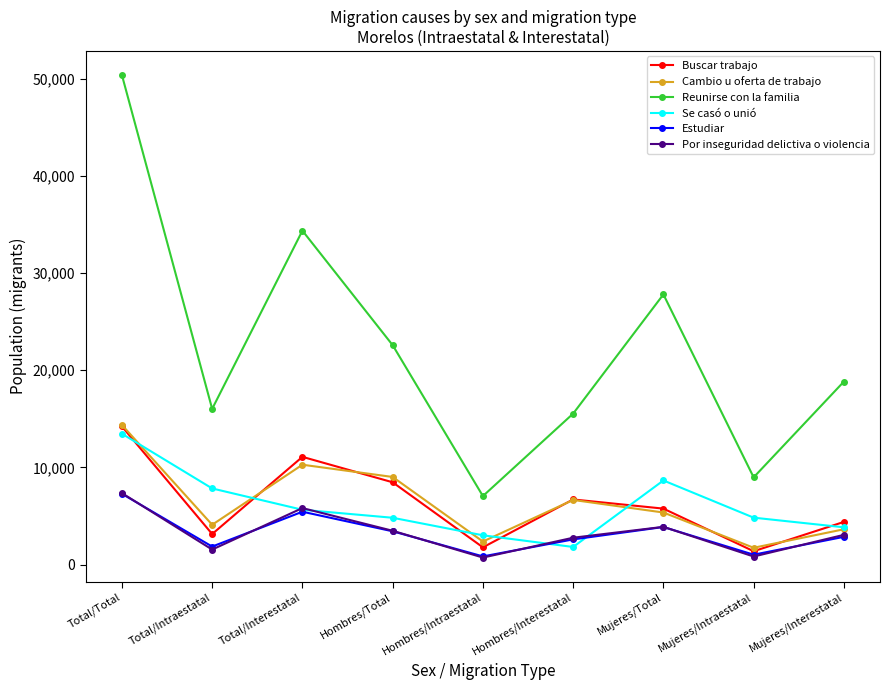

What is the label of the 4th point from the left?

Hombres/Total